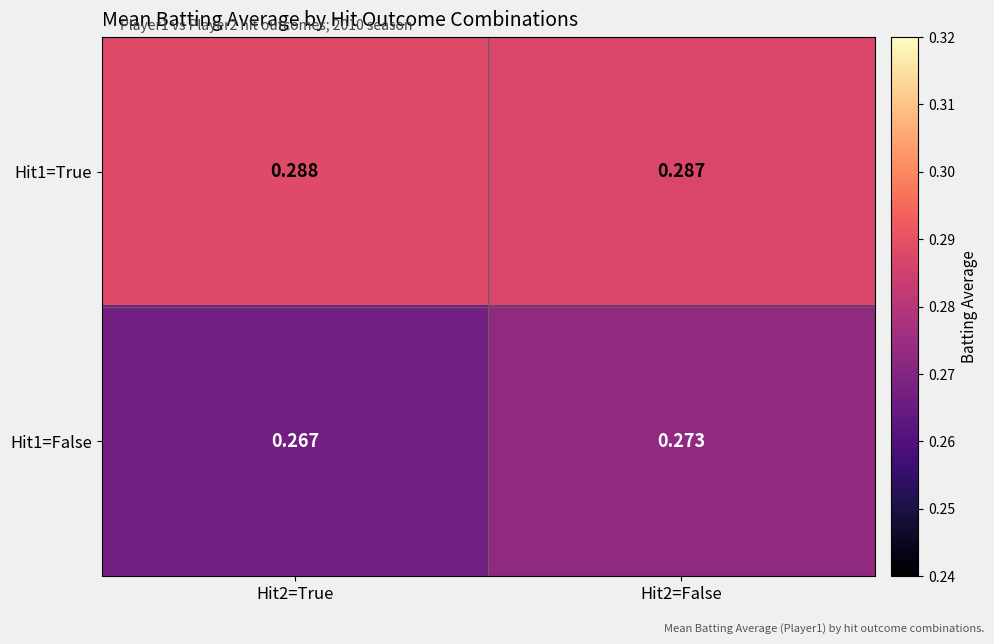

Is the value of Hit1=False at Hit2=True greater than the value of Hit1=True at Hit2=True?

No